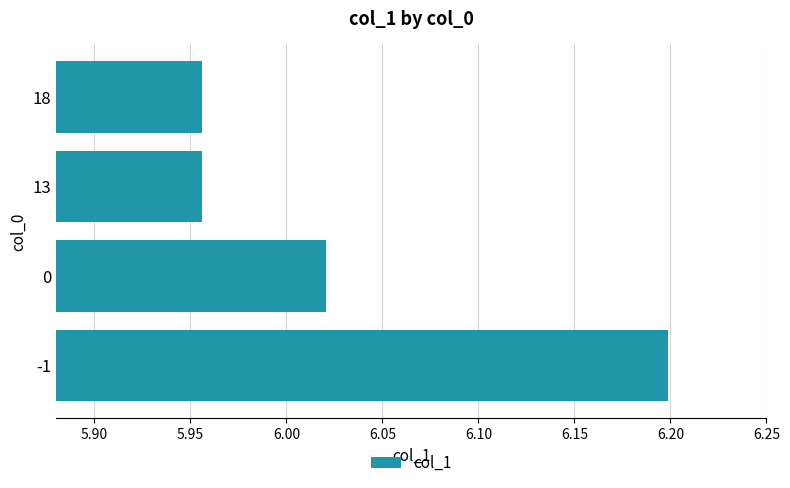

How many bars are there in total?

4